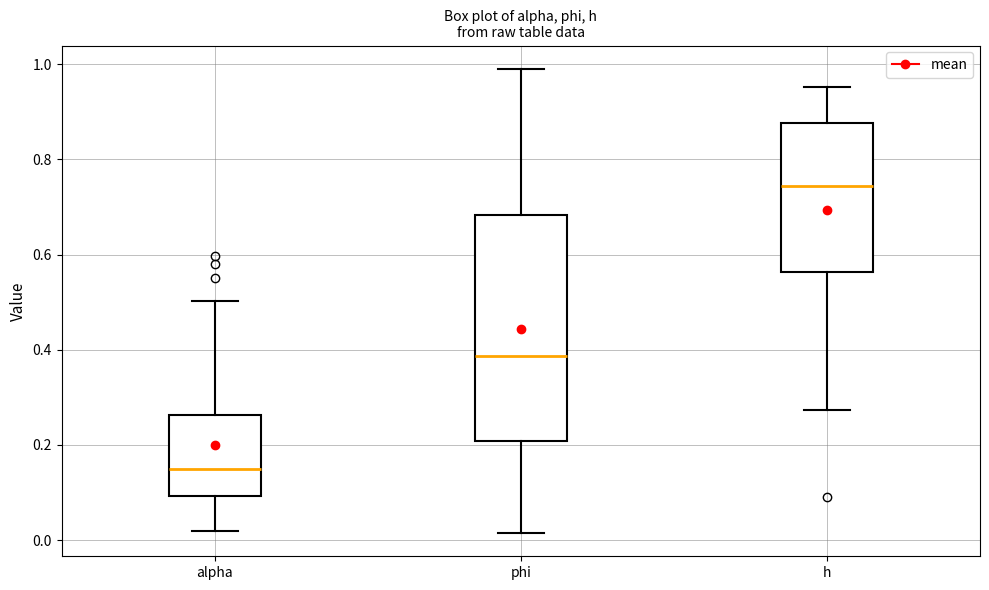

Reading left to right, read every box against the y-axis: the position of its median line, the range the box covers, and the ends of its whiskers. The values are not printed on the chart, so give them approximately, as read against the axis.

alpha: median 0.14, box 0.10 to 0.26, whiskers 0.02 to 0.50
phi: median 0.38, box 0.20 to 0.68, whiskers 0.02 to 1.00
h: median 0.74, box 0.56 to 0.88, whiskers 0.28 to 0.96